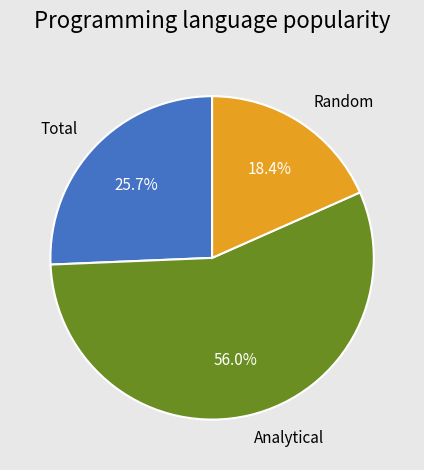

The Total slice represents 19% of the pie. True or false?

False